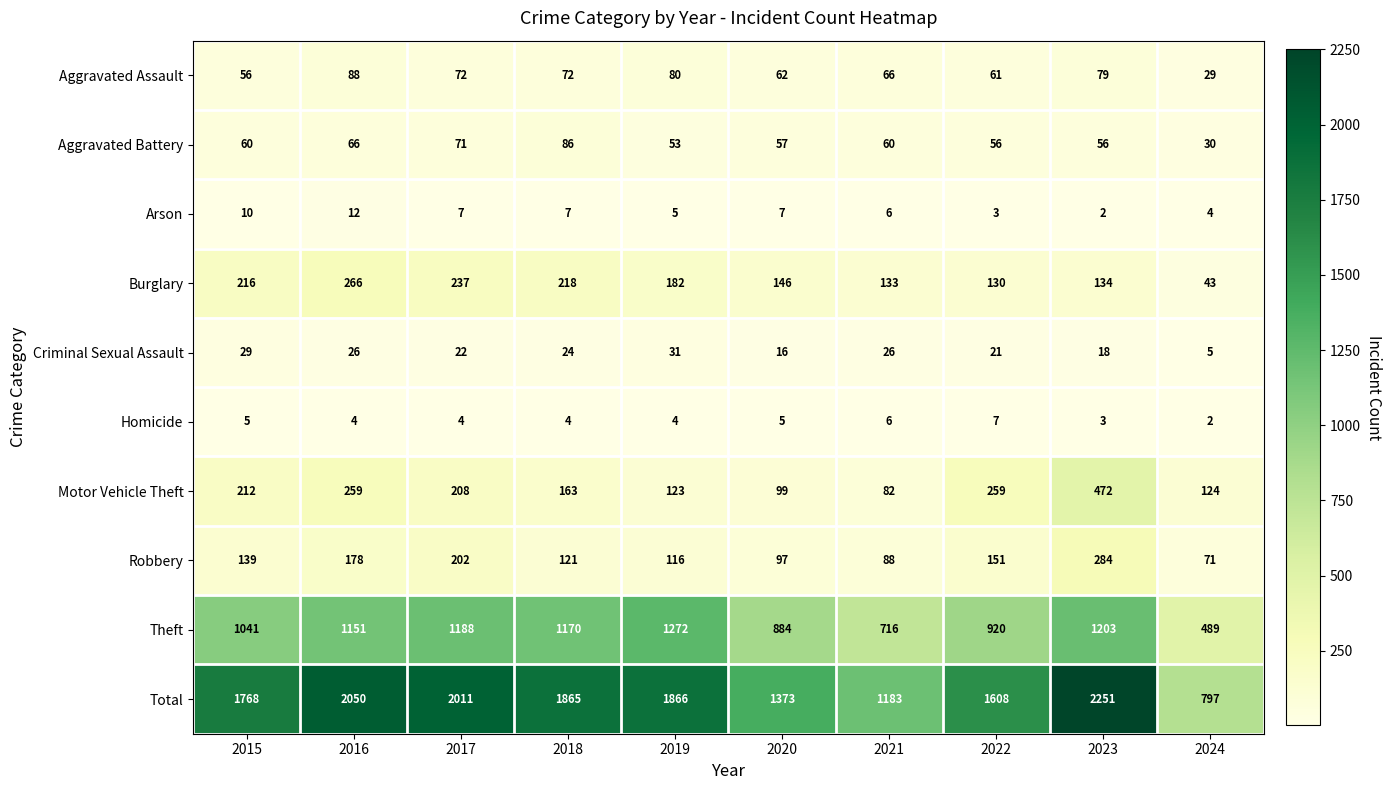

At which category does the chart reach its peak across all series?

2023